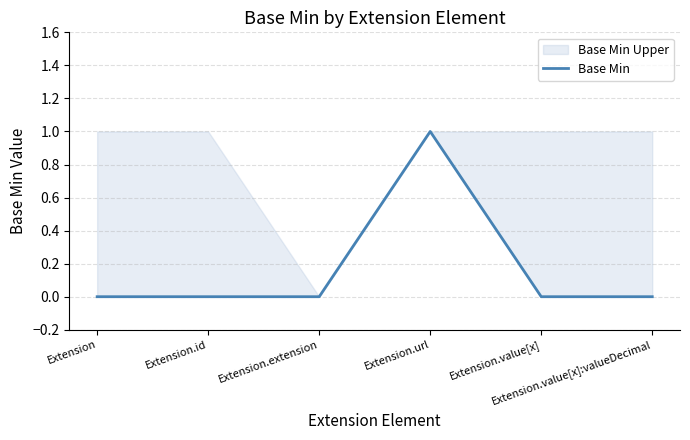

Between Extension.value[x]:valueDecimal and Extension.value[x], which is larger?

Extension.value[x]:valueDecimal